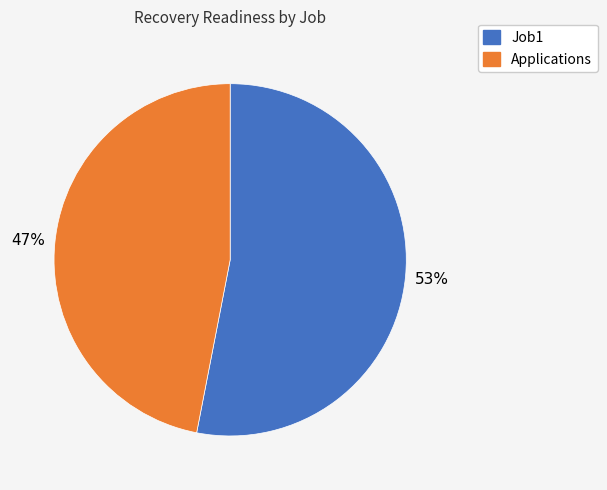

True or false: Applications accounts for 52% of the total.

False